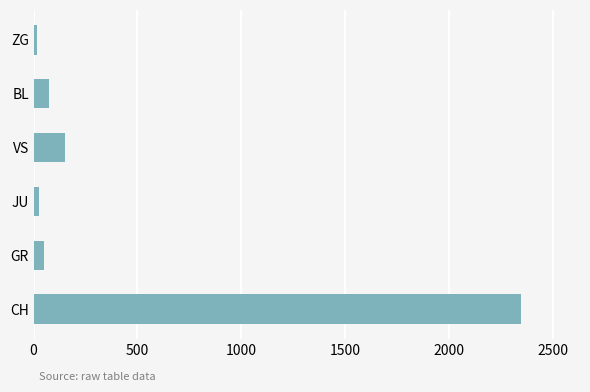

Reading bottom to top, extract all data points from this chart.

2349	52	27	150	73	14